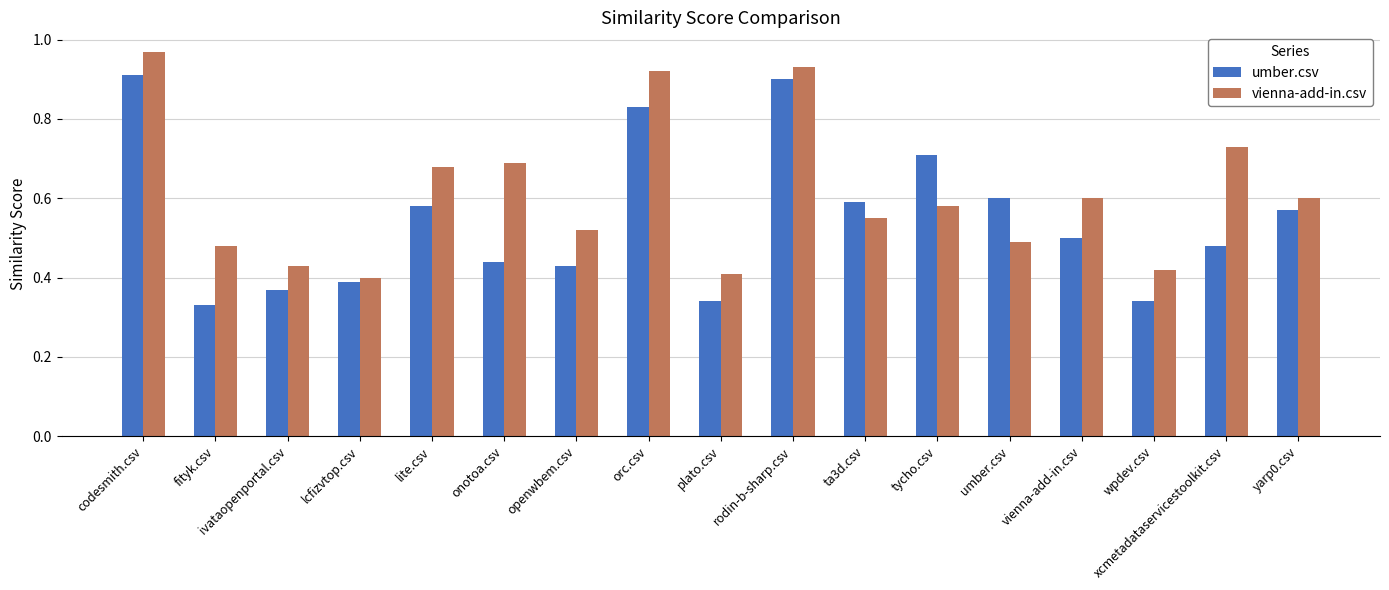

What is the total value across all series at onotoa.csv?

1.1